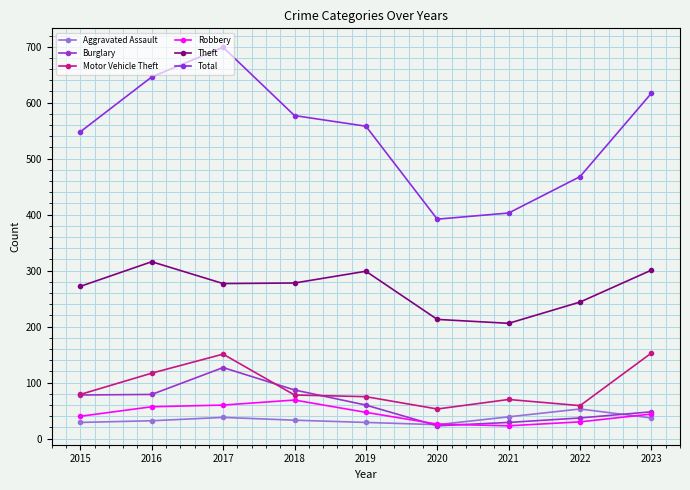

Rank the series by their maximum value, from lowest to highest.

Aggravated Assault, Robbery, Burglary, Motor Vehicle Theft, Theft, Total